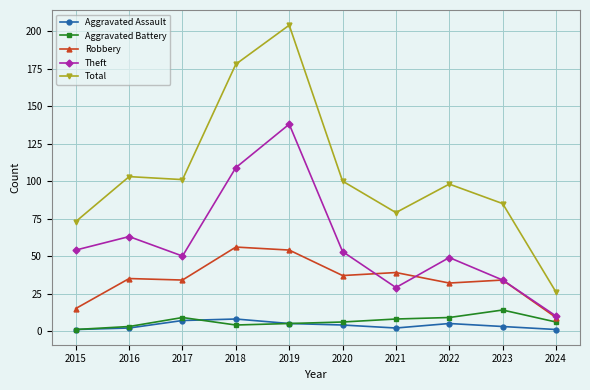

What is the highest value of the Aggravated Assault series?

8